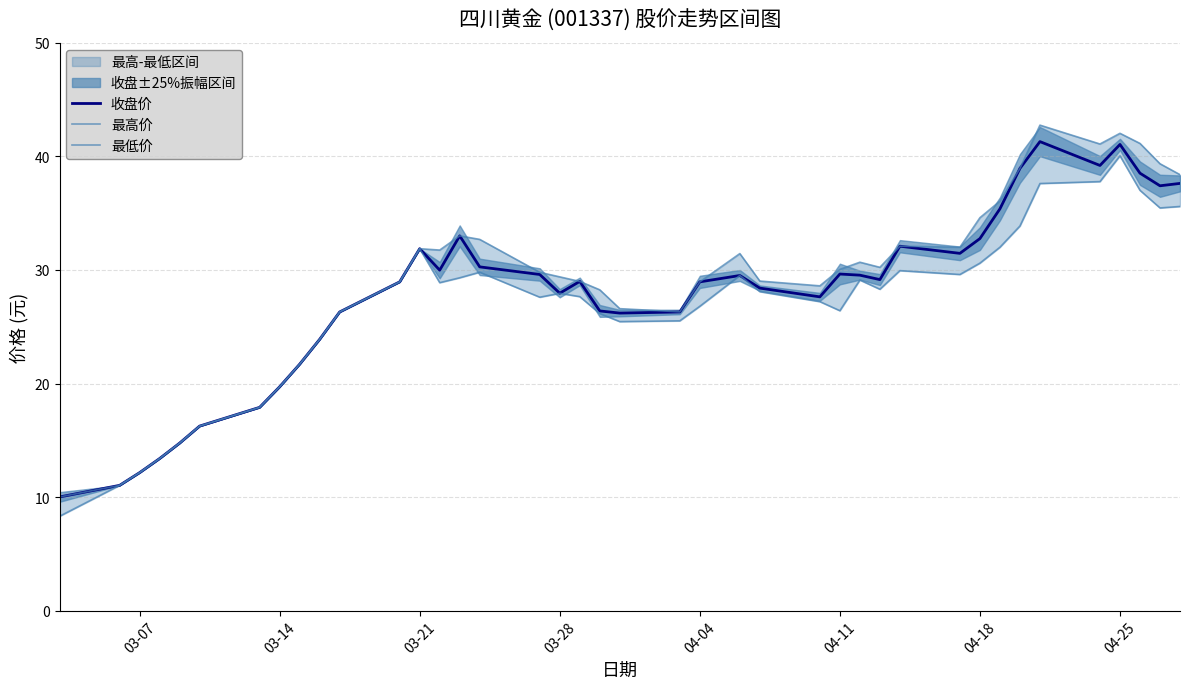

What is the highest value of the 收盘价 series?

41.3